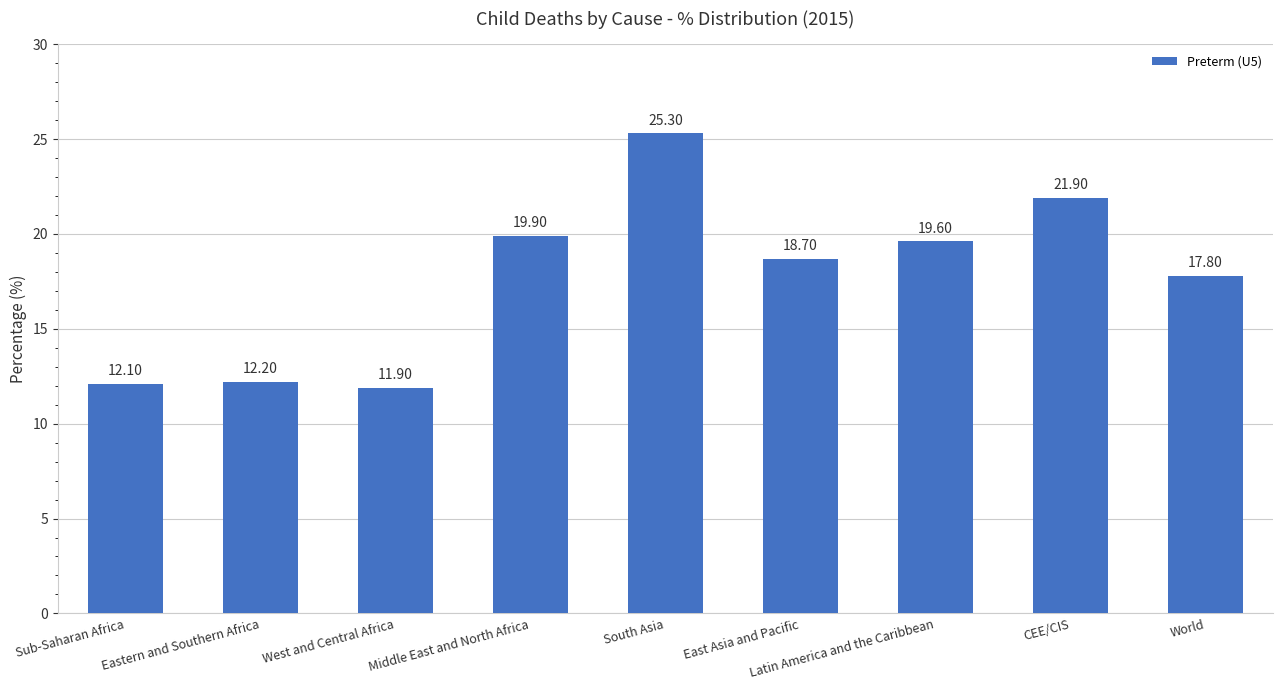

What position from the left is Sub-Saharan Africa?

1